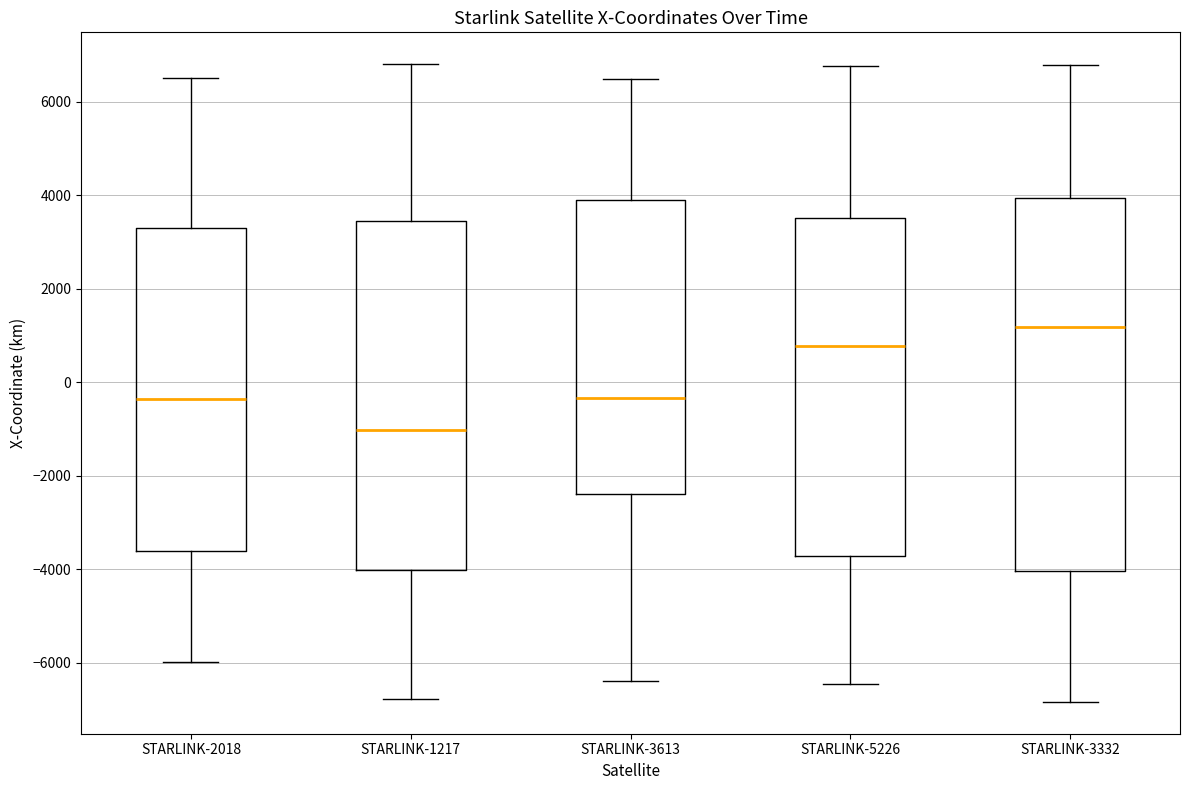

Which box is the tallest, from its lower edge to its upper edge?

STARLINK-3332